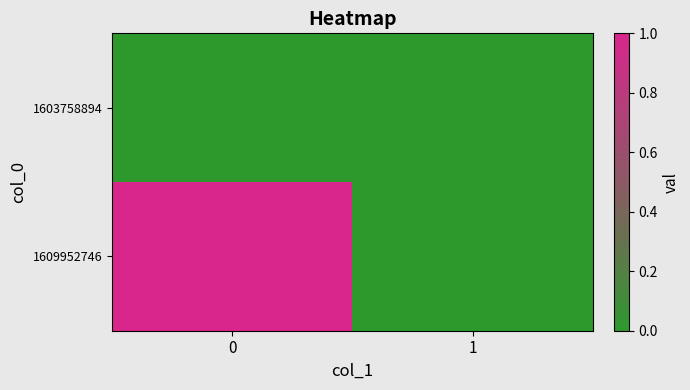

List the series in order of their peak value, highest first.

1609952746, 1603758894